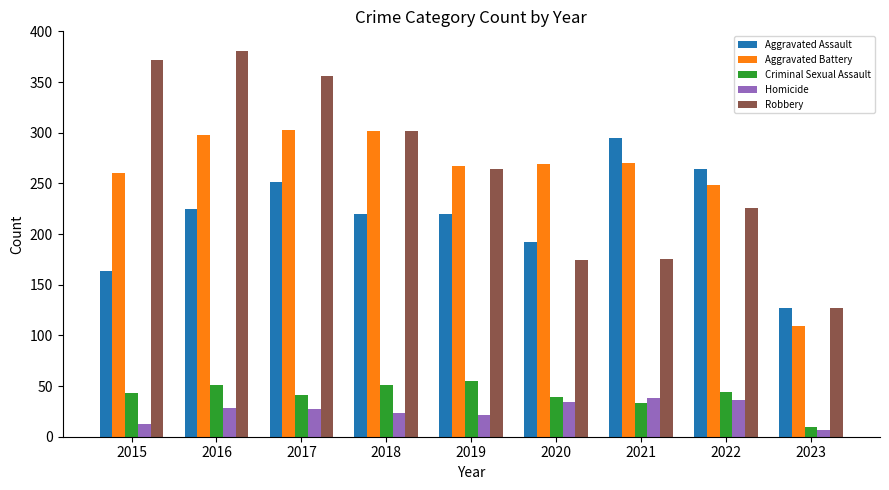

How many groups of bars are there?

9